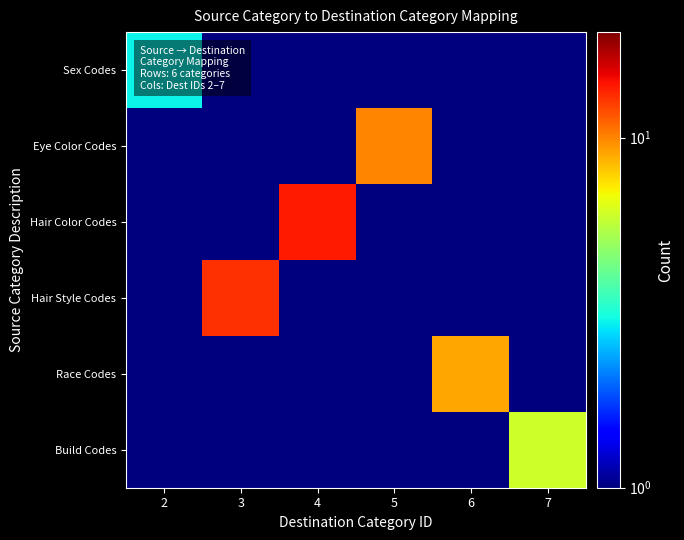

Reading left to right, extract all data points from this chart.

Sex Codes: 2=3.0	3=0.5	4=0.5	5=0.5	6=0.5	7=0.5
Eye Color Codes: 2=0.5	3=0.5	4=0.5	5=10.0	6=0.5	7=0.5
Hair Color Codes: 2=0.5	3=0.5	4=14.0	5=0.5	6=0.5	7=0.5
Hair Style Codes: 2=0.5	3=13.0	4=0.5	5=0.5	6=0.5	7=0.5
Race Codes: 2=0.5	3=0.5	4=0.5	5=0.5	6=9.0	7=0.5
Build Codes: 2=0.5	3=0.5	4=0.5	5=0.5	6=0.5	7=6.0